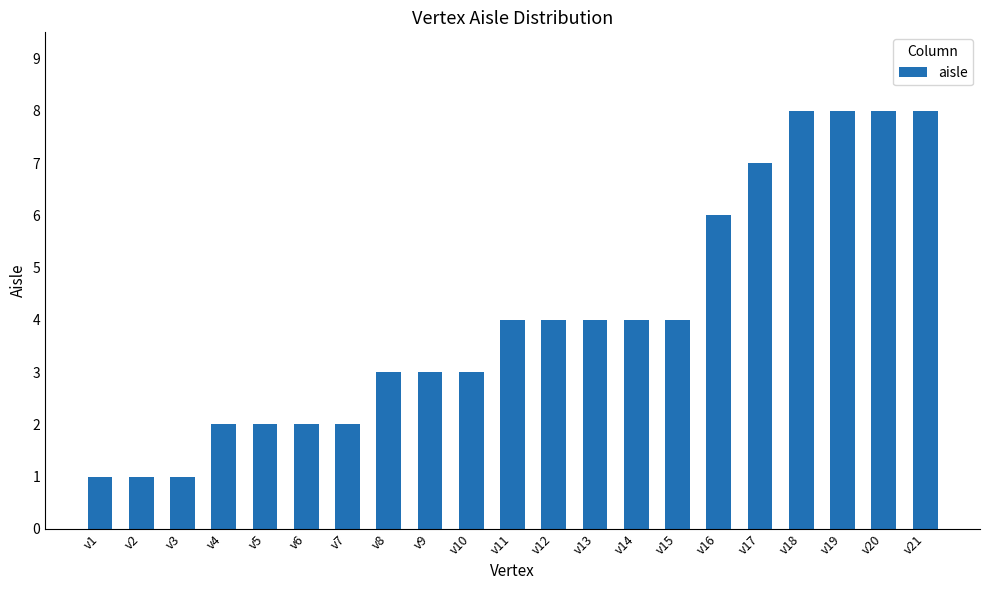

Reading right to left, what are all the values shown in this chart?

v21=8	v20=8	v19=8	v18=8	v17=7	v16=6	v15=4	v14=4	v13=4	v12=4	v11=4	v10=3	v9=3	v8=3	v7=2	v6=2	v5=2	v4=2	v3=1	v2=1	v1=1